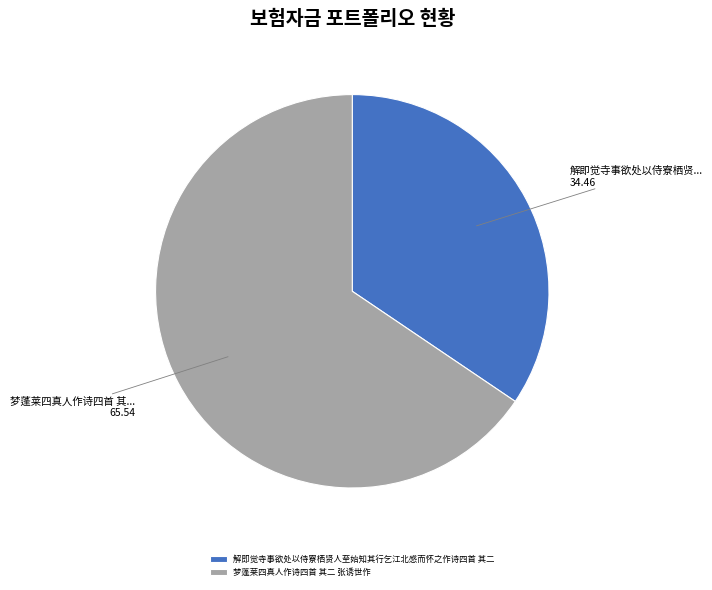

Approximately how many times larger is the value at 解即觉寺事欲处以侍寮栖贤人至始知其行乞江北感而怀之作诗四首 其二 compared to 梦蓬莱四真人作诗四首 其二 张诱世作?

0.5